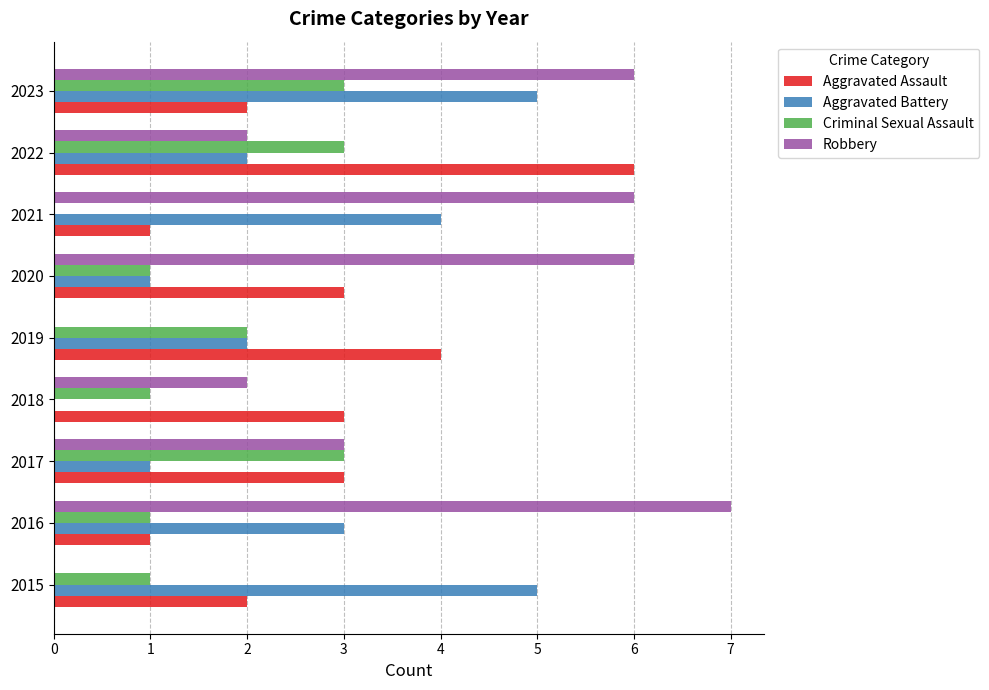

How many positive values does the Aggravated Battery series have?

8